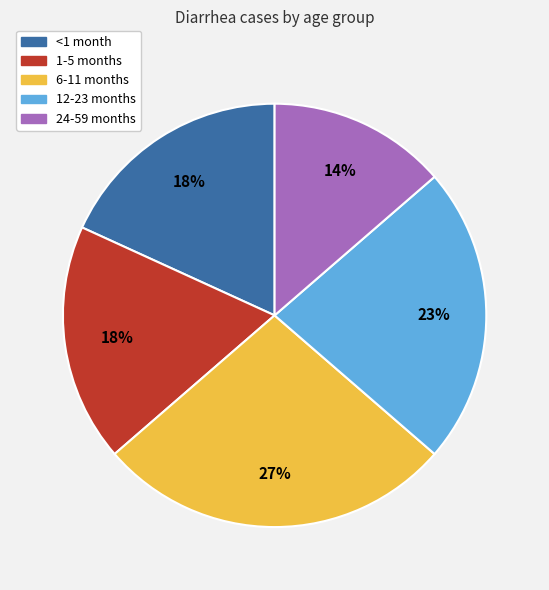

Which slice is the largest?

6-11 months